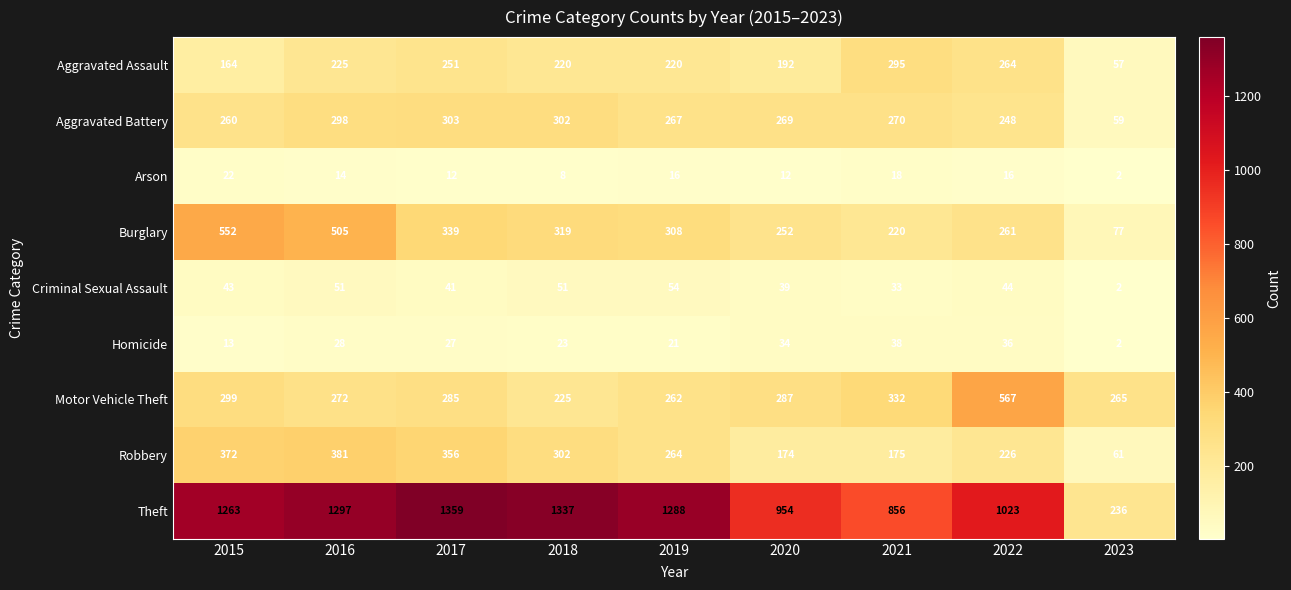

List the series in order of their peak value, highest first.

Theft, Motor Vehicle Theft, Burglary, Robbery, Aggravated Battery, Aggravated Assault, Criminal Sexual Assault, Homicide, Arson